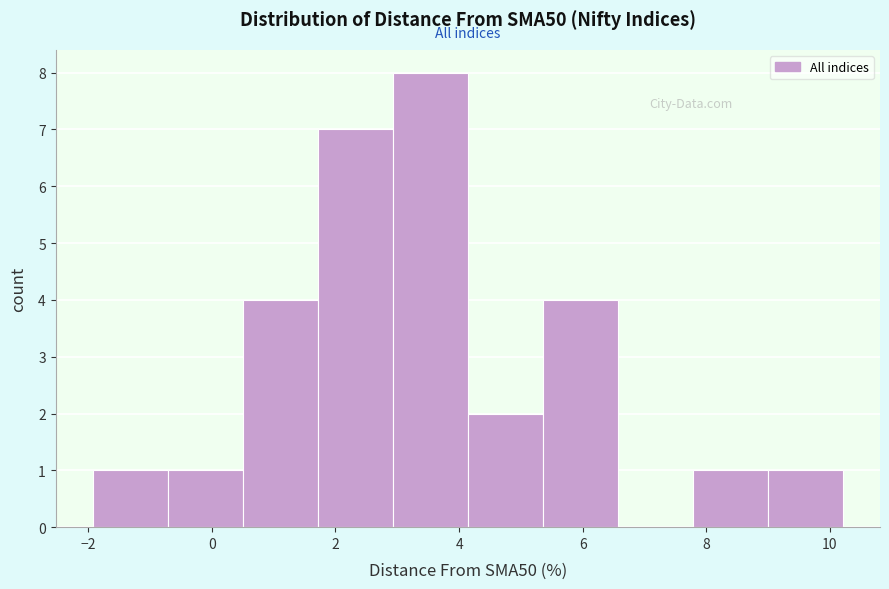

Reading left to right, transcribe this chart: for each bar, give the range it covers on the x-axis and its height. Neither the bar edges nor the heights are printed on the chart, so give them approximately, as read against the axes.

-2.0 to -0.8: 1
-0.8 to 0.6: 1
0.6 to 1.8: 4
1.8 to 3.0: 7
3.0 to 4.2: 8
4.2 to 5.4: 2
5.4 to 6.6: 4
6.6 to 7.8: 0
7.8 to 9.0: 1
9.0 to 10.2: 1